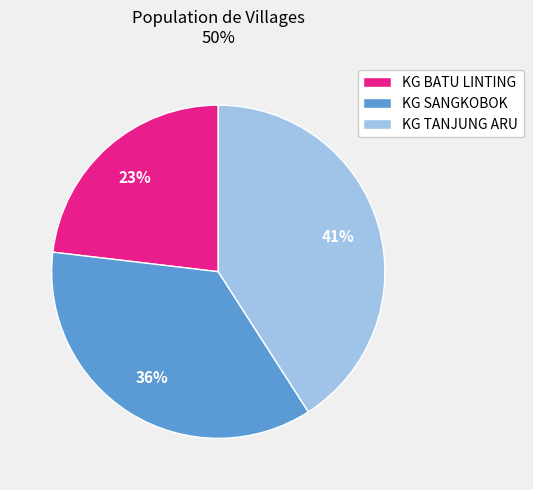

To the nearest percent, what is the average slice percentage?

33%